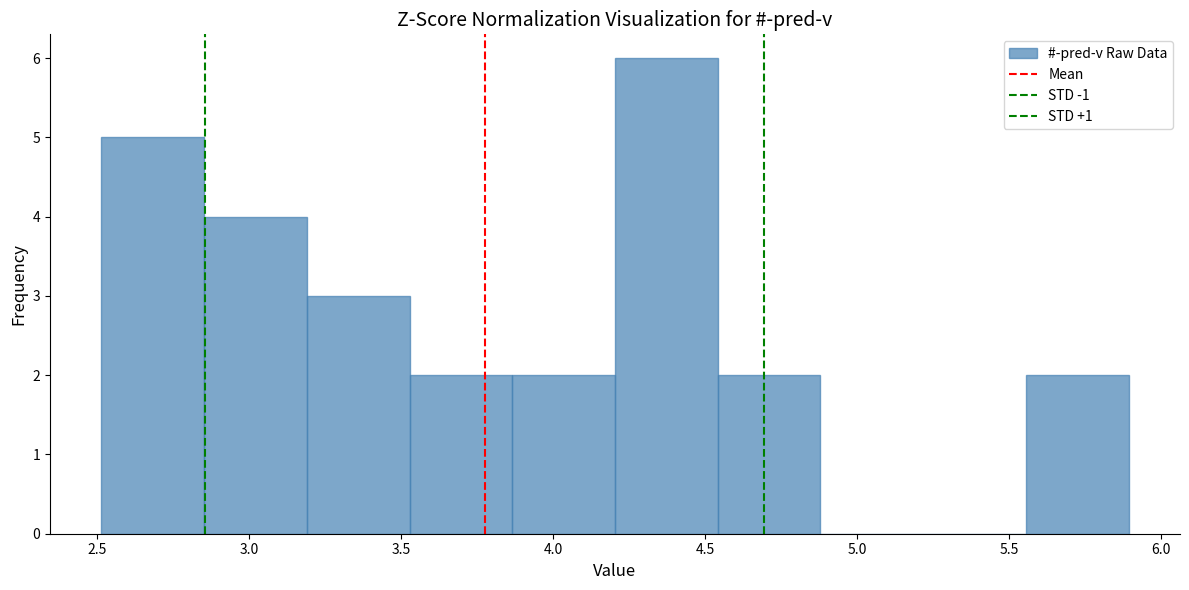

Reading left to right, list every bar in this chart as the range it spans on the x-axis followed by its height. Neither the bar edges nor the heights are printed on the chart, so give them approximately, as read against the axes.

2.50 to 2.85: 5
2.85 to 3.20: 4
3.20 to 3.55: 3
3.55 to 3.85: 2
3.85 to 4.20: 2
4.20 to 4.55: 6
4.55 to 4.90: 2
4.90 to 5.20: 0
5.20 to 5.55: 0
5.55 to 5.90: 2